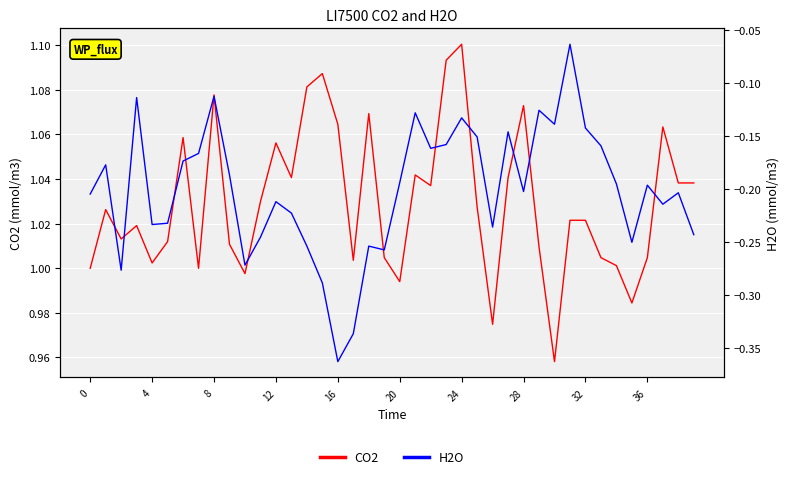

True or false: H2O has a value of -0.1 at 28.

False